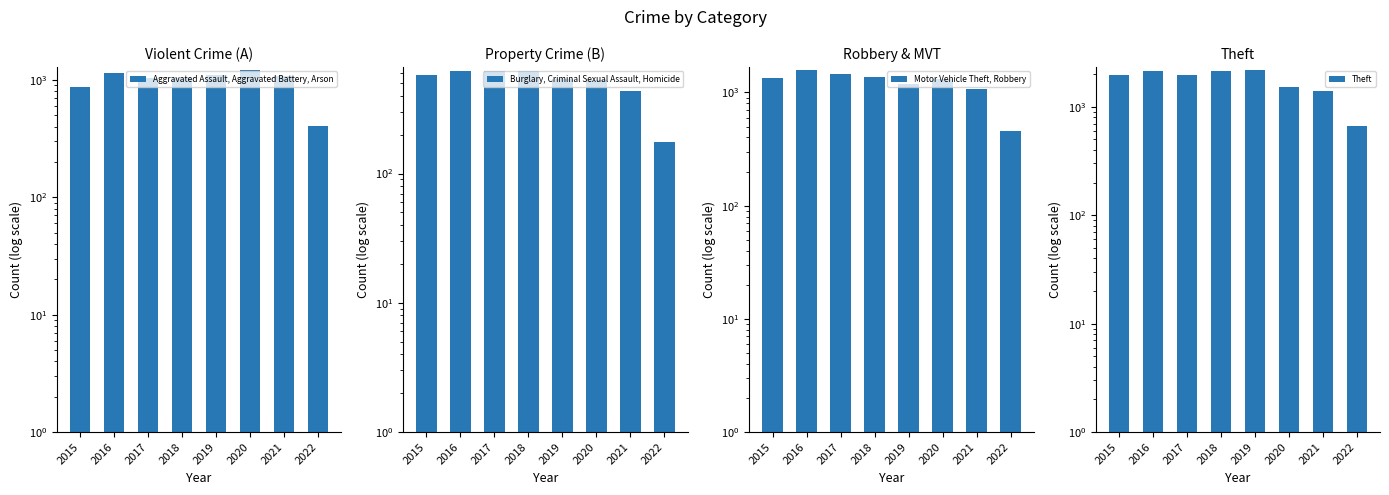

What is the value of the Aggravated Assault, Aggravated Battery, Arson bar at the 2nd from the left?

1133